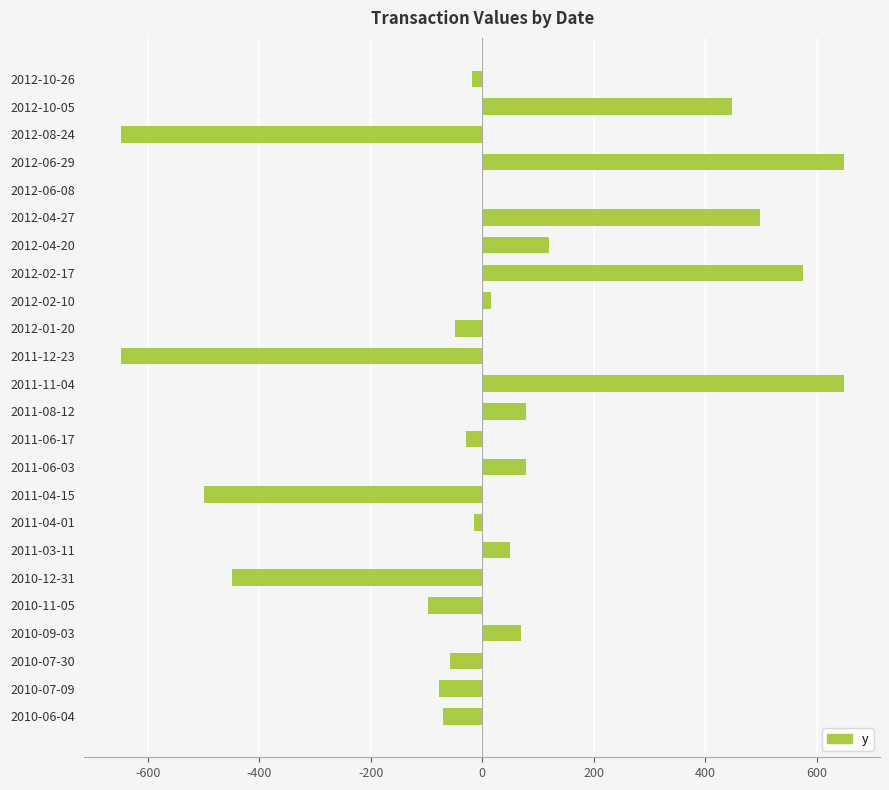

What is the sum of the values at 2012-04-20 and 2011-06-03?

198.0